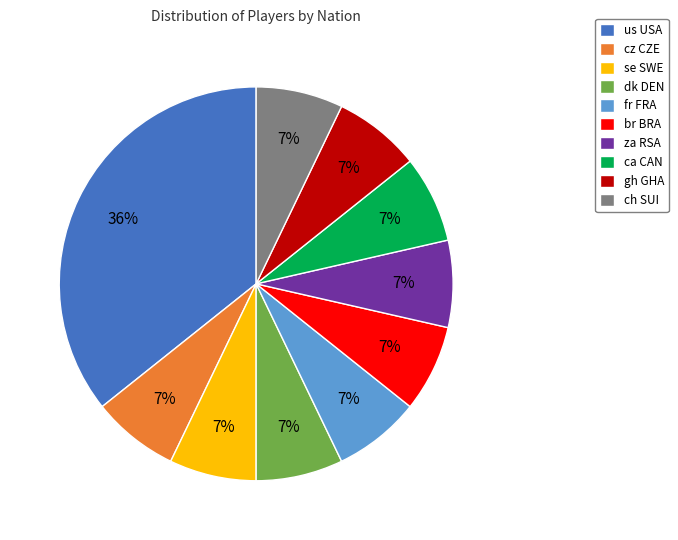

To the nearest percent, what is the average slice percentage?

10%